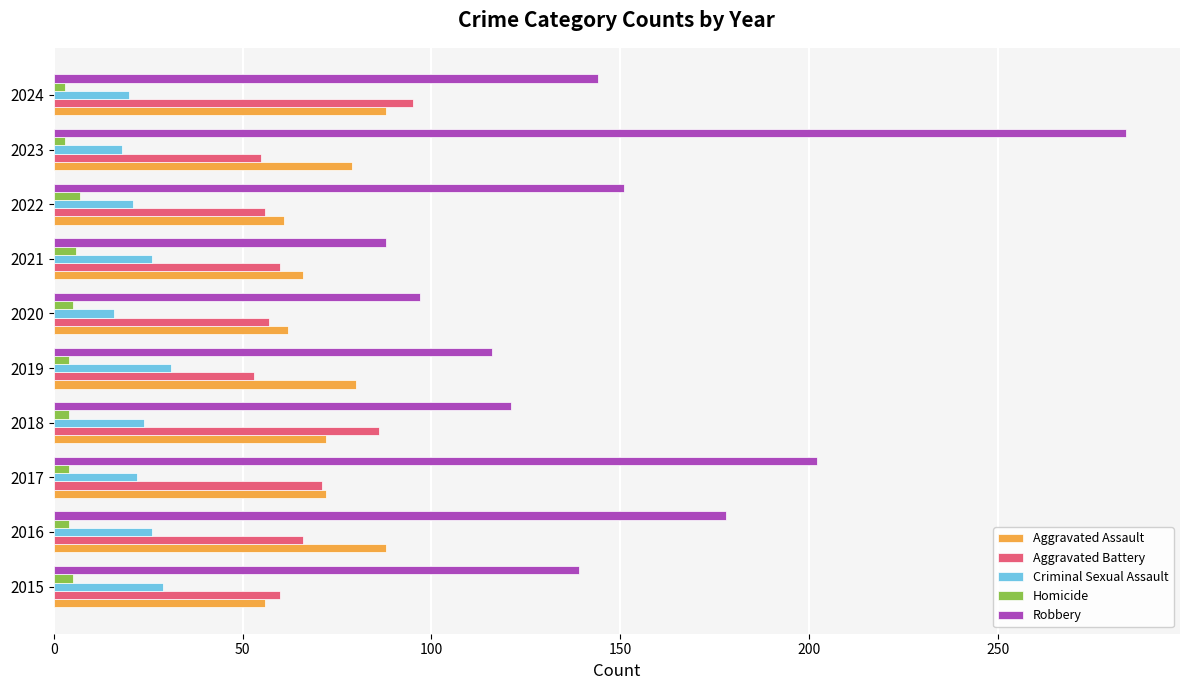

What is the sum of all Aggravated Assault values?

724